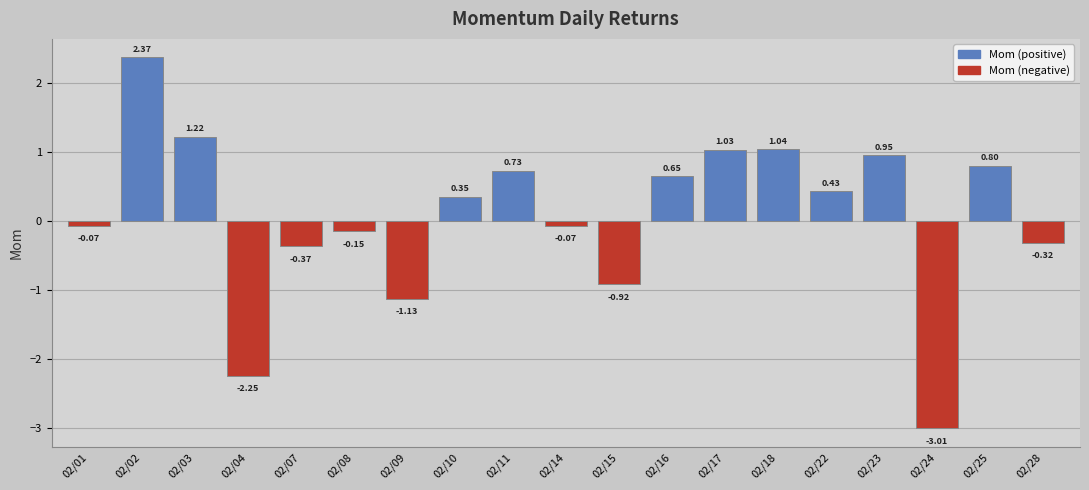

What is the sum of all values?

1.3